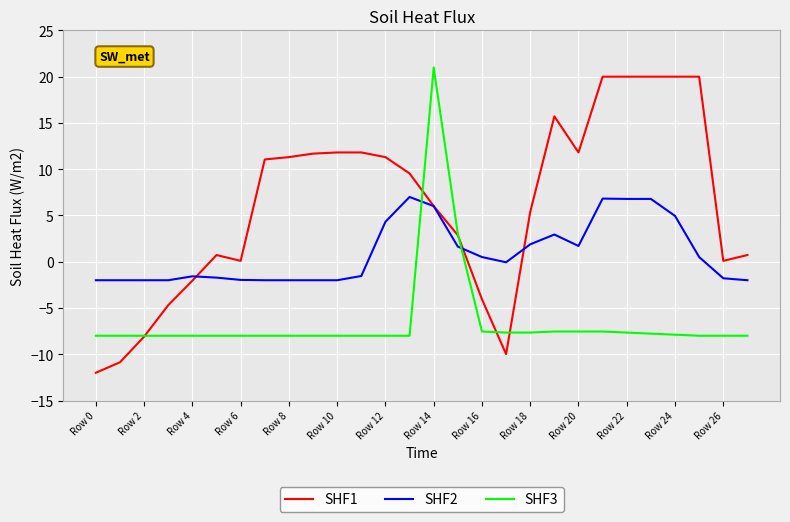

What is the greatest value displayed?

21.0